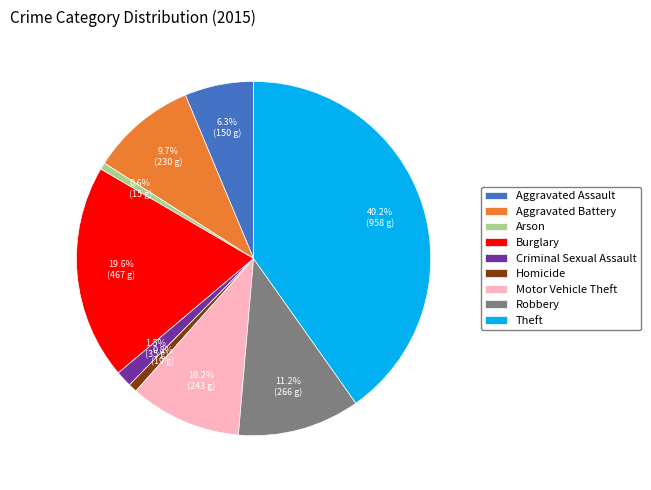

Approximately how many times larger is the value at Robbery compared to Aggravated Battery?

1.2